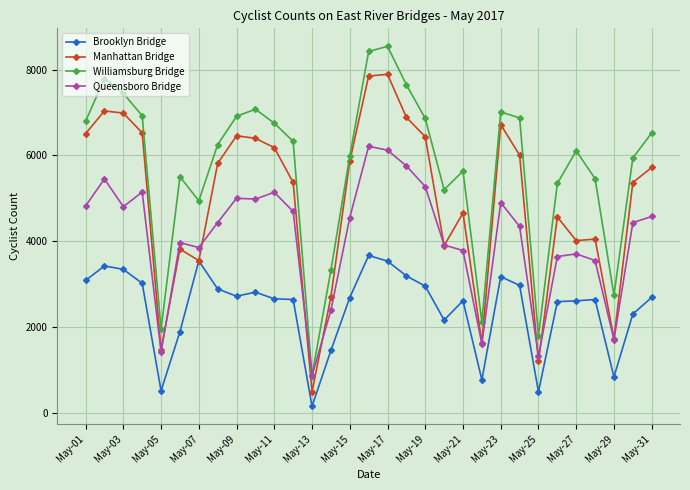

True or false: Manhattan Bridge and Williamsburg Bridge cross at least once.

False